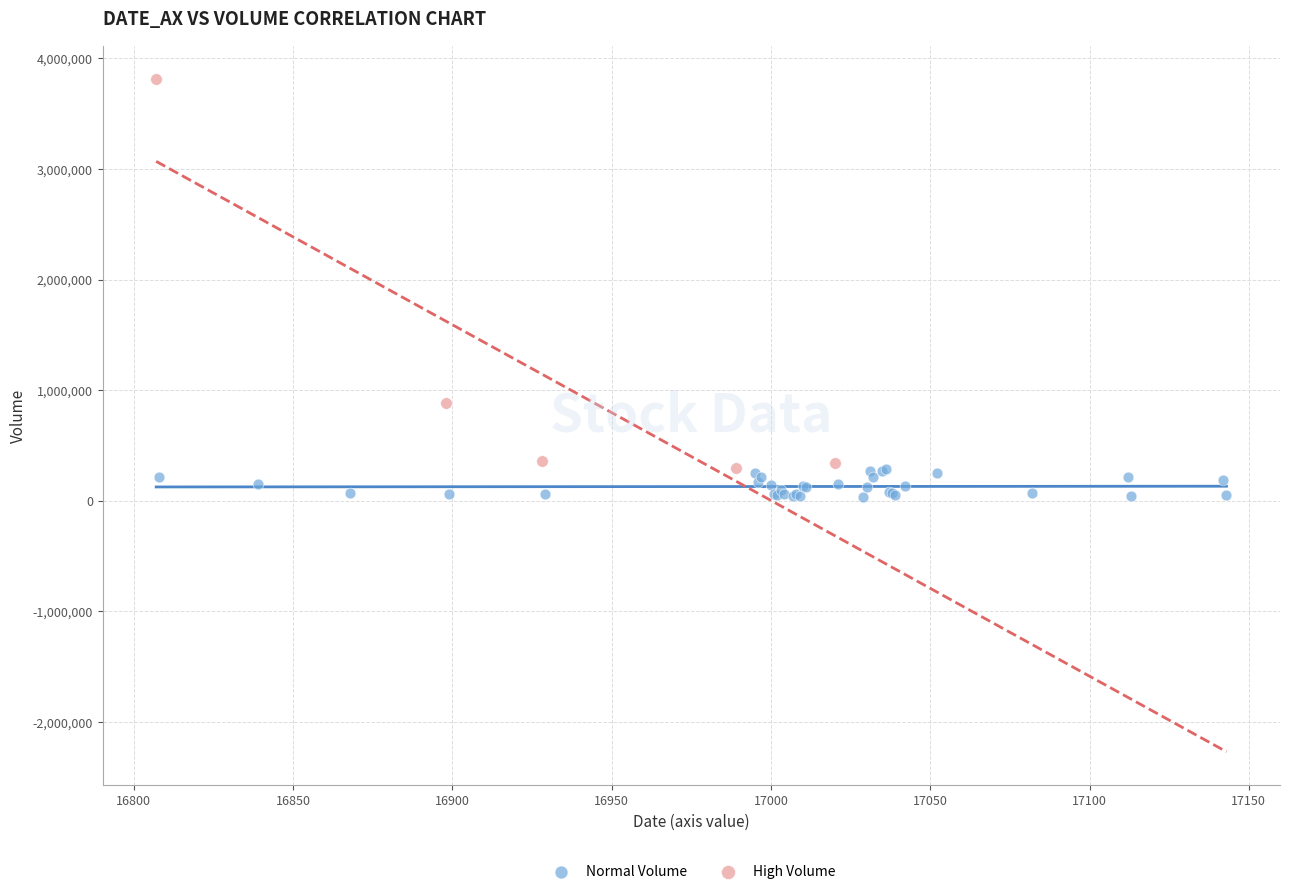

Which series has the largest Y range (max minus min)?

High Volume